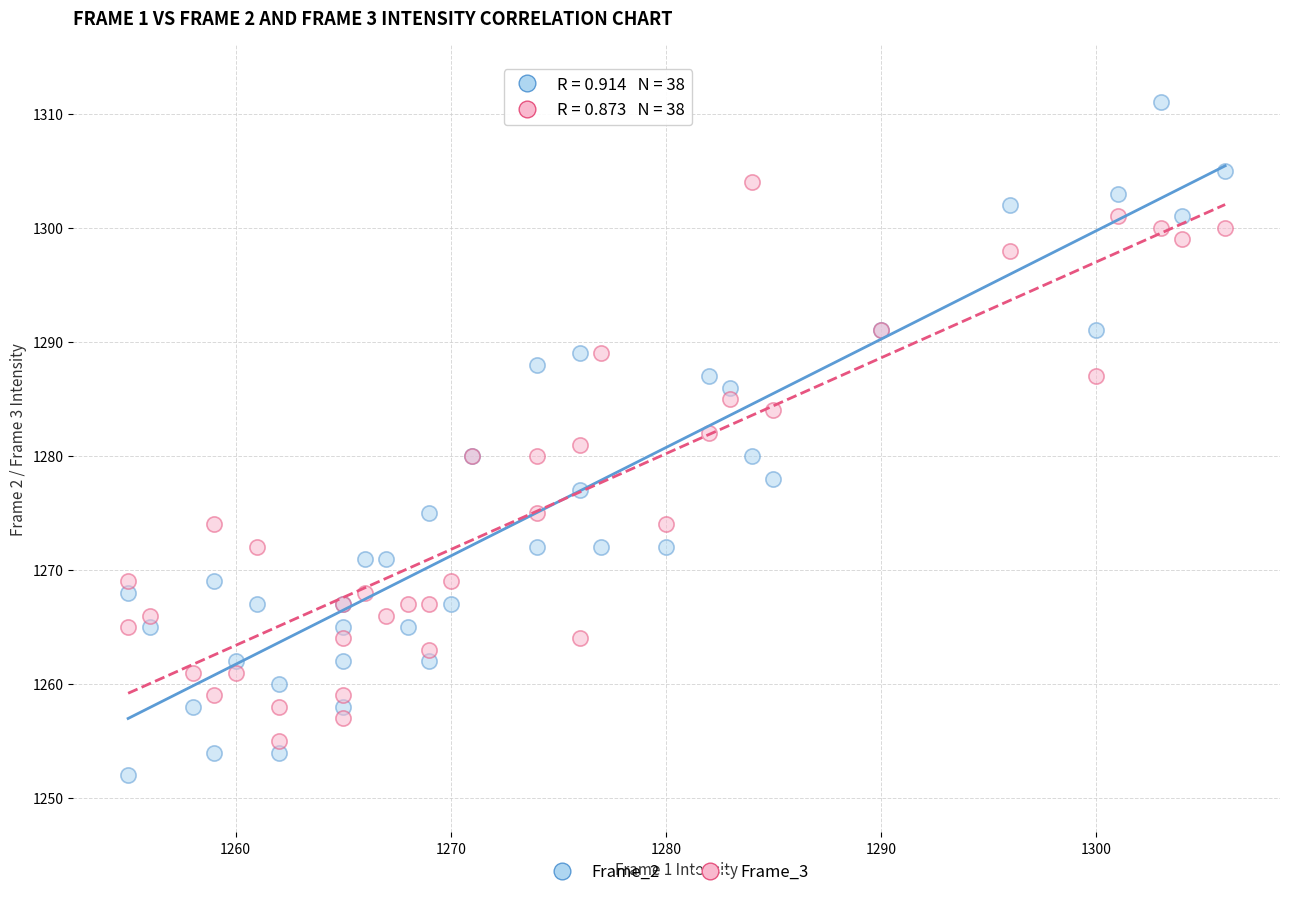

Which series contains the highest Y value?

Frame_2